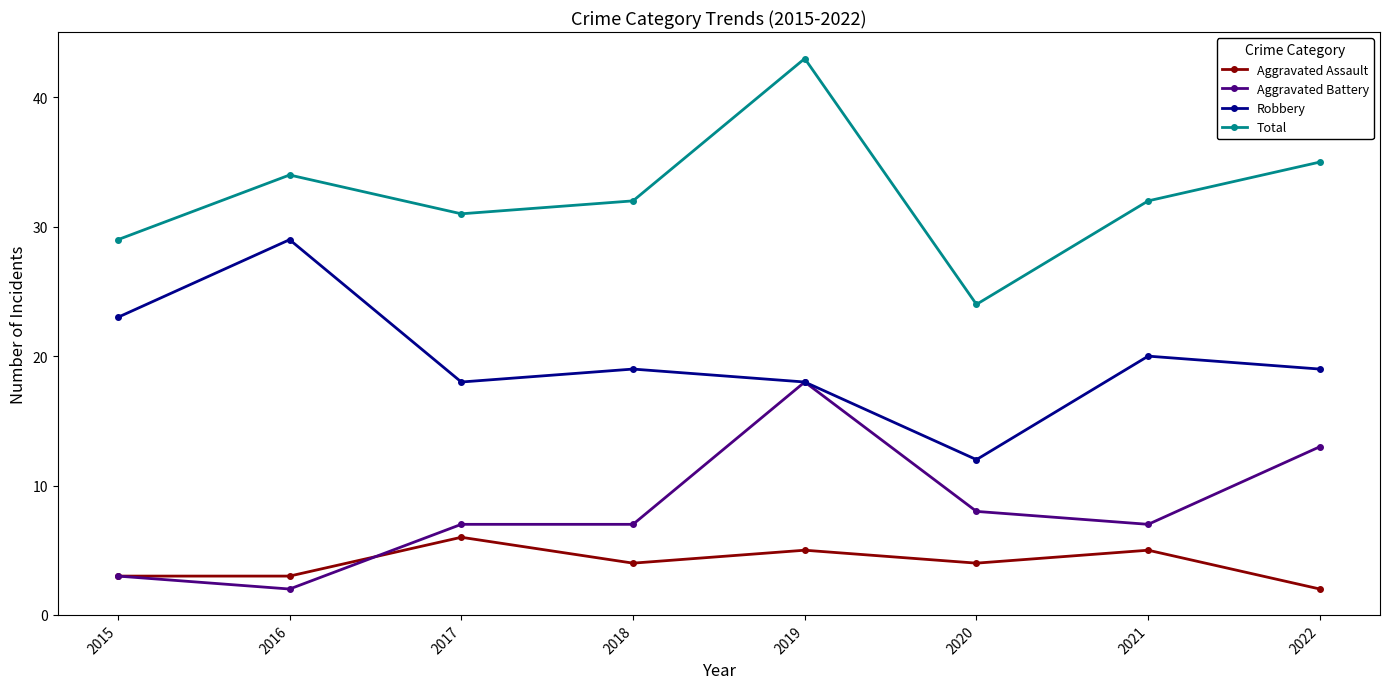

True or false: Aggravated Battery and Total intersect in this chart.

False